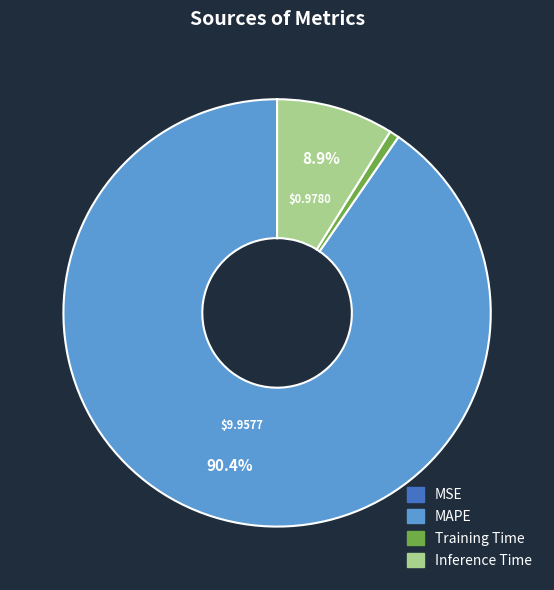

To the nearest percent, what is the average slice percentage?

25%